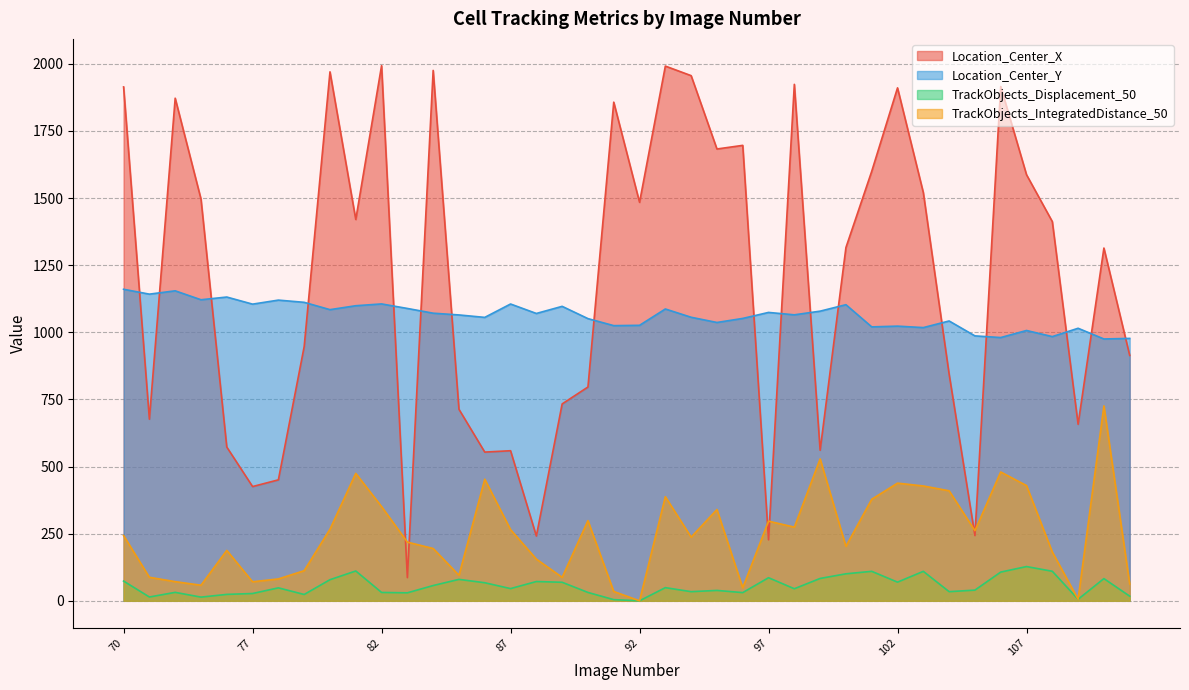

Between 83 and 86, which series saw the biggest shift?

Location_Center_X